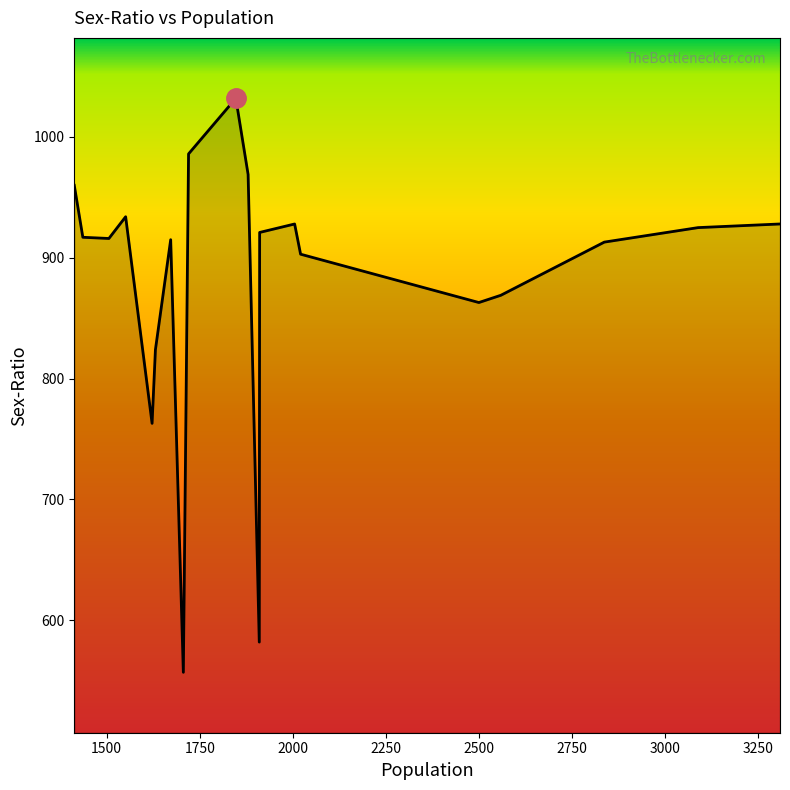

What is the difference between the maximum and minimum values?

475